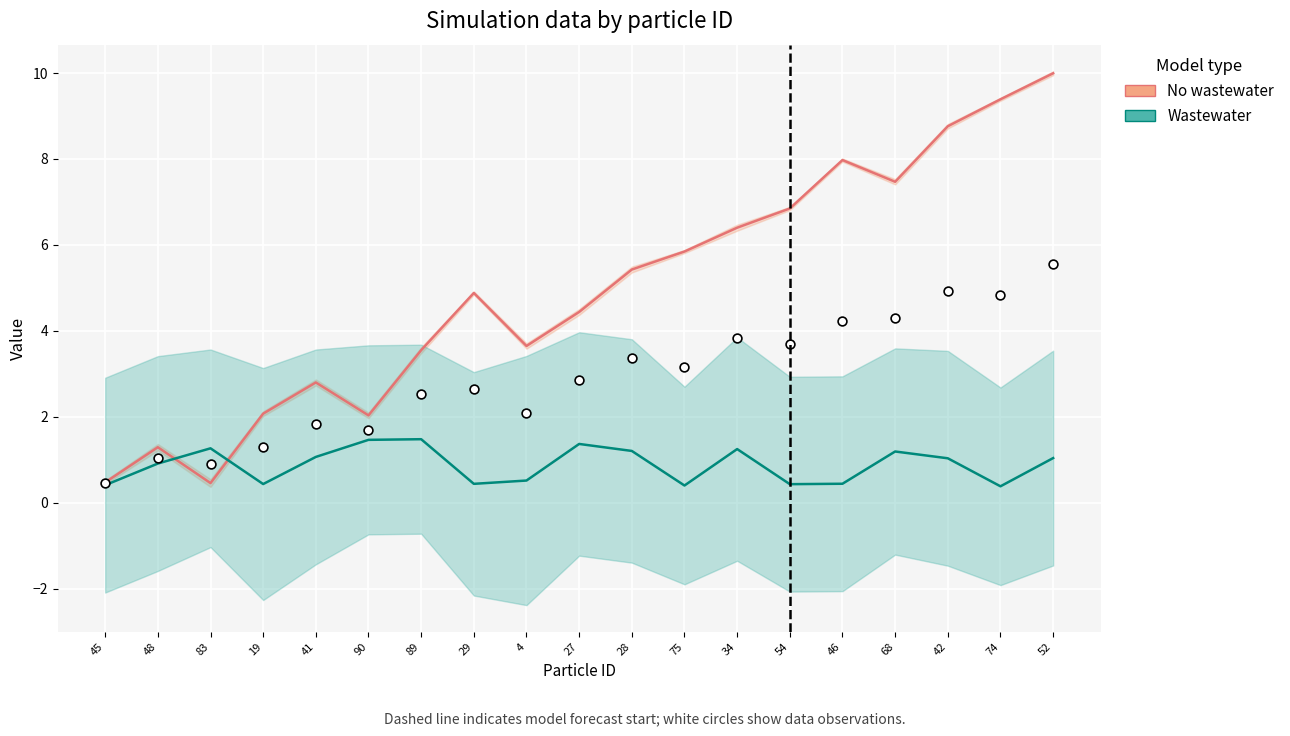

At which category is the sum across all series the highest?

52